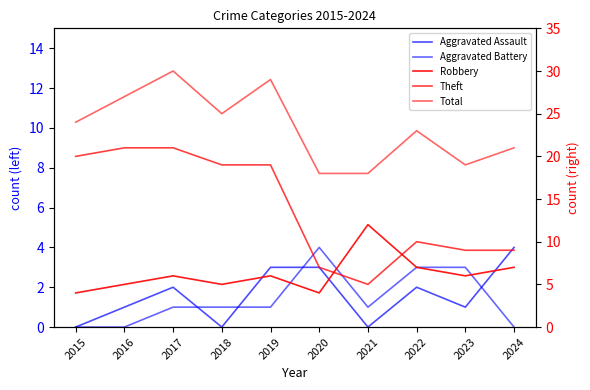

Where is Aggravated Assault nearest to the value 2?

2017